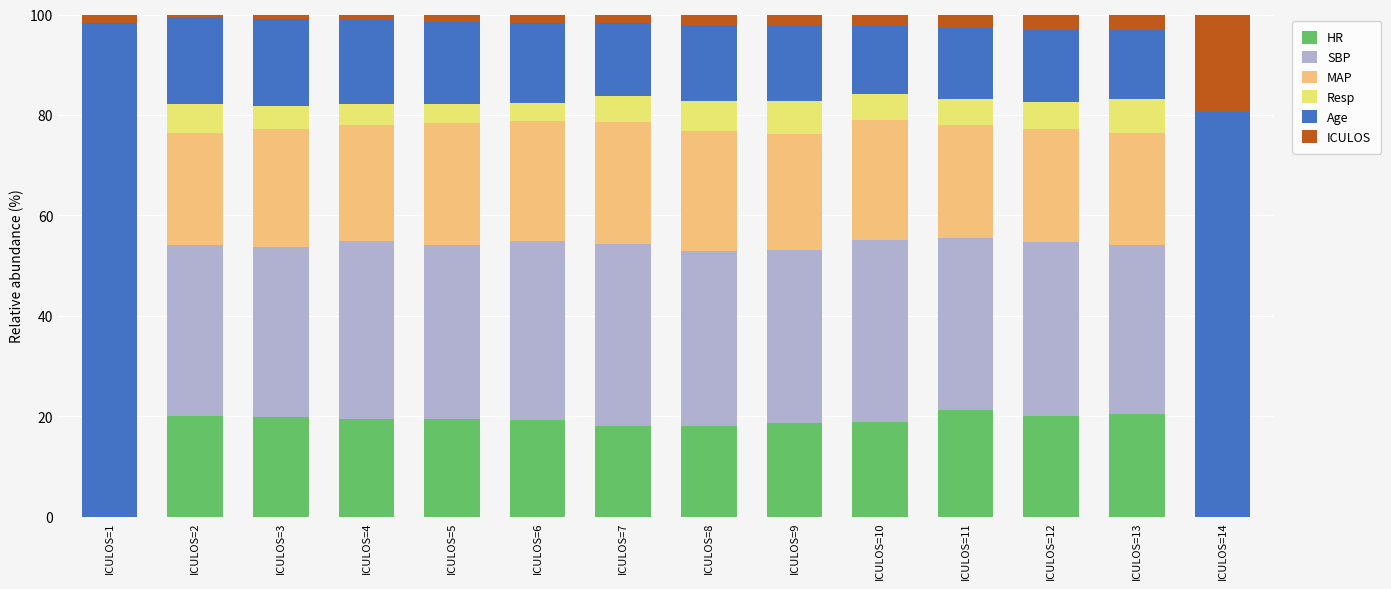

Are the bars grouped side by side (vs. stacked)?

No